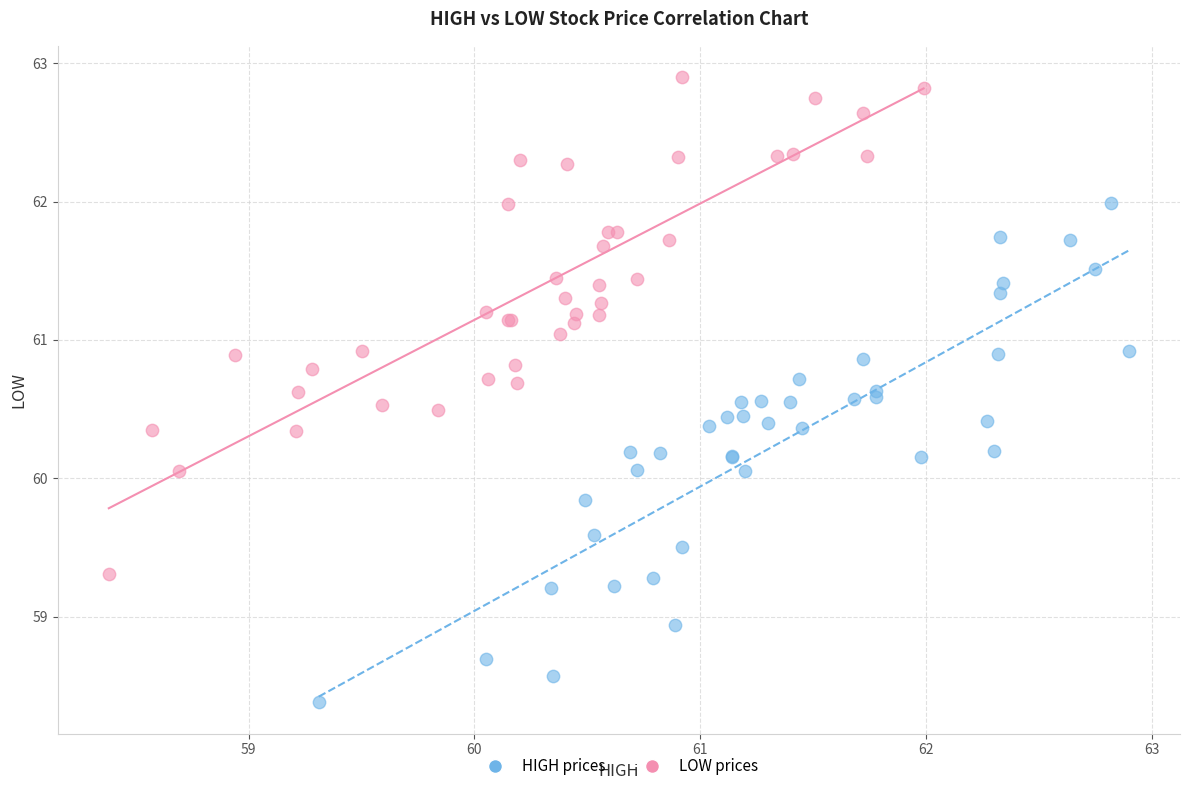

Which series reaches the minimum Y coordinate?

HIGH prices